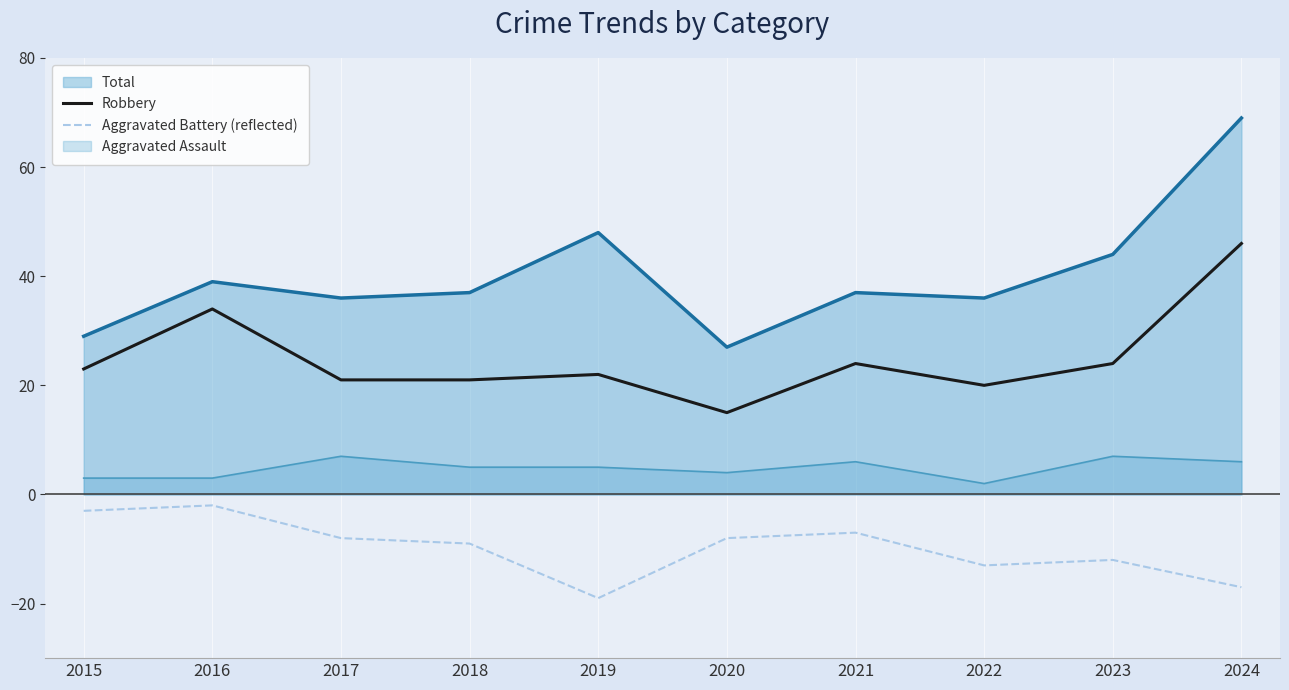

At which category is the sum across all series the highest?

2016